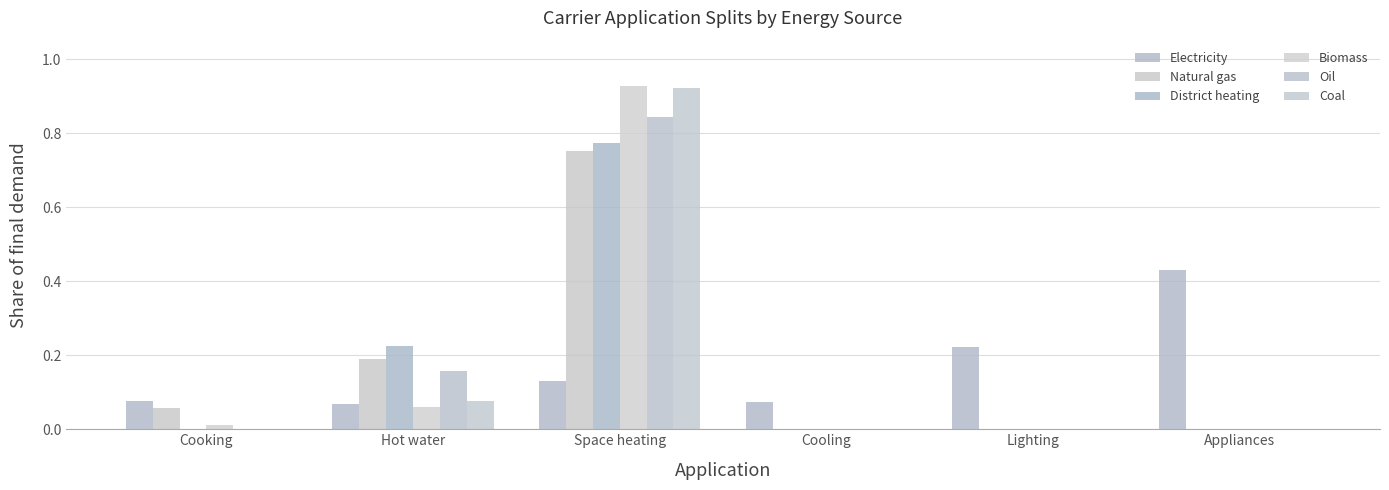

At Cooling, list the series in order from largest to smallest.

Electricity, Natural gas, District heating, Biomass, Oil, Coal